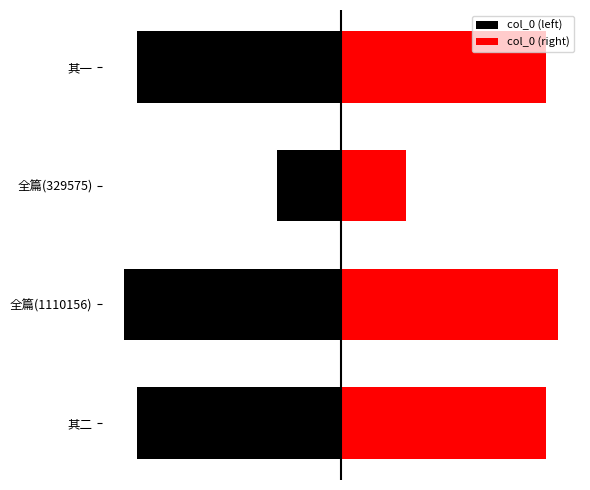

What is the average value of the col_0 (left) series?

-882883